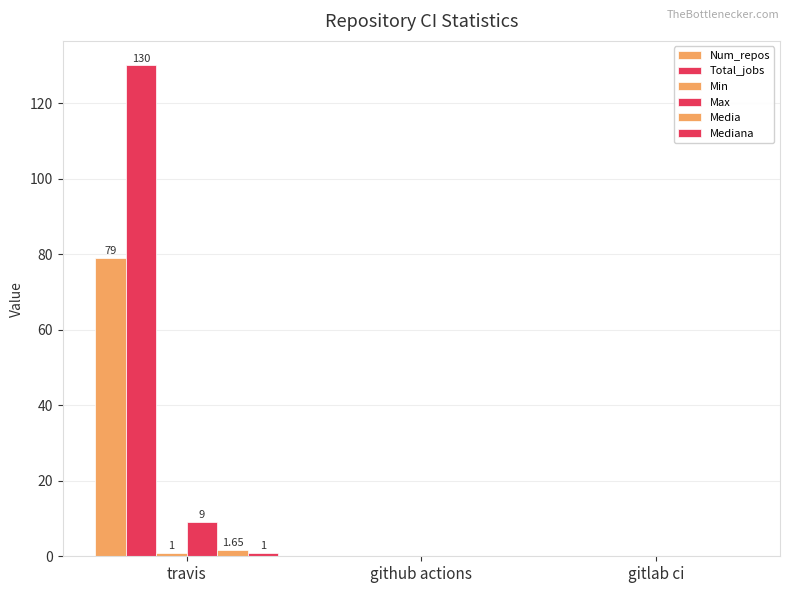

Count the number of data series in this chart.

6